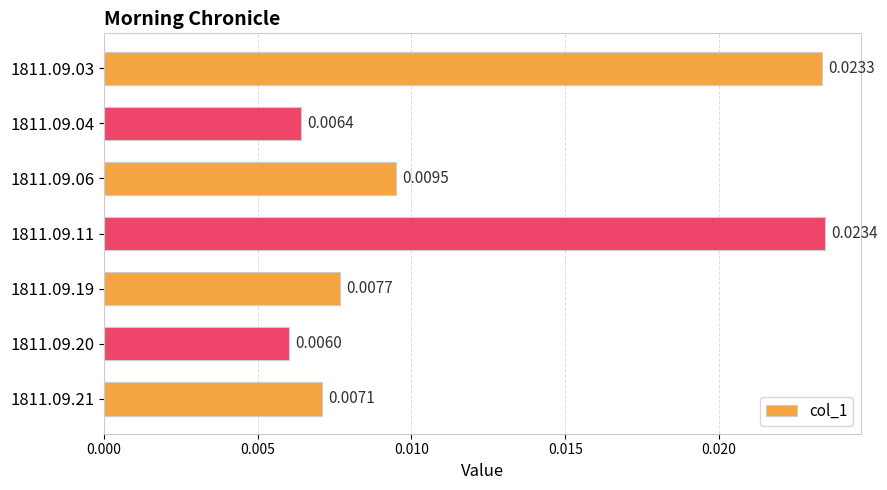

Between 1811.09.03 and 1811.09.06, which is larger?

1811.09.03